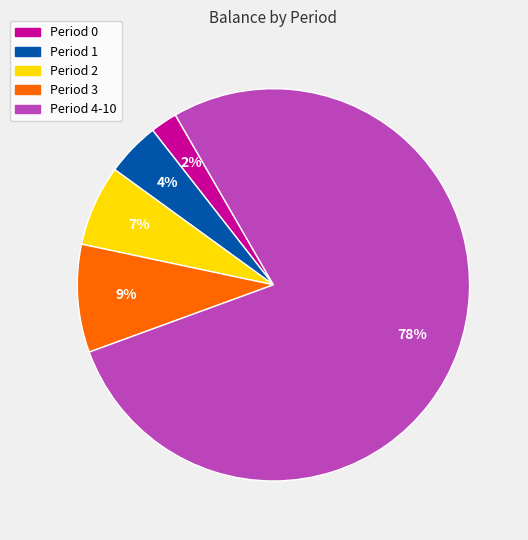

Count the number of slices in the pie.

5